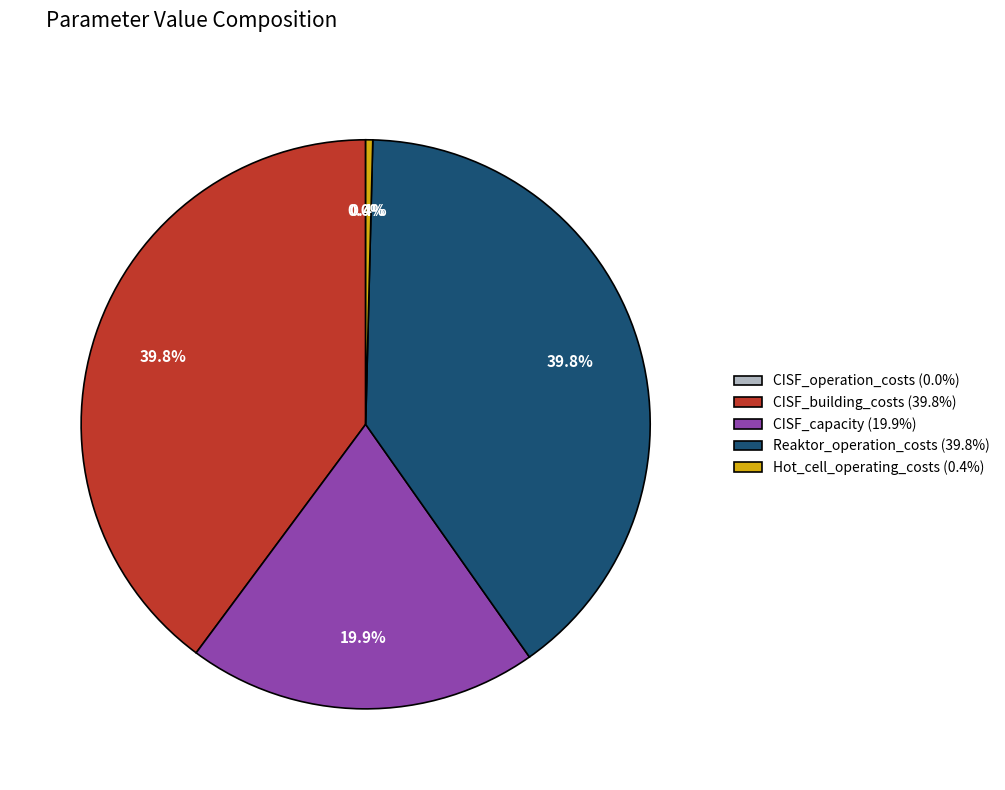

What portion of the pie excludes Hot_cell_operating_costs (0.4%)?

99.6%